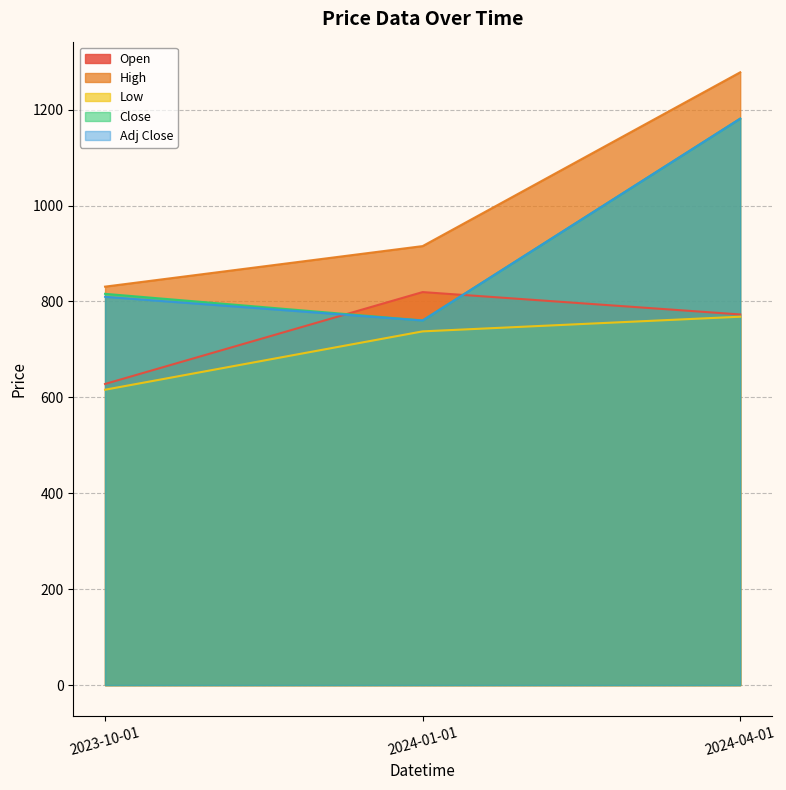

What are all the series names shown in the legend?

Open, High, Low, Close, Adj Close